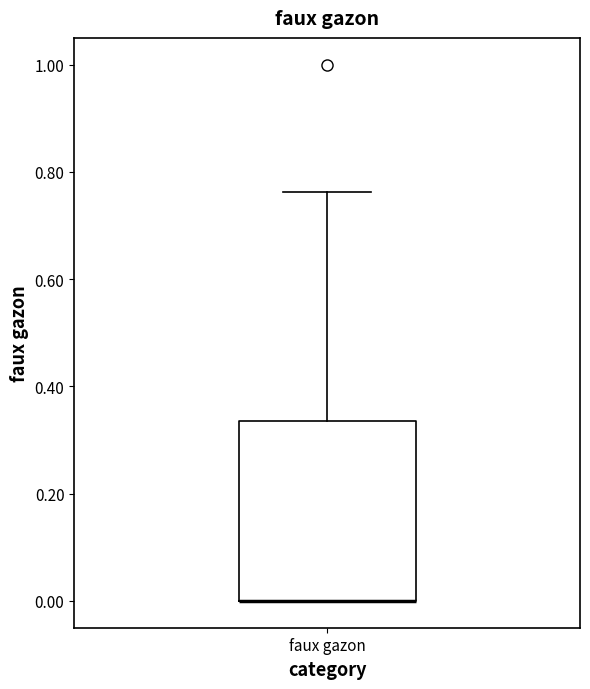

Transcribe this box plot: give where the median line is, the range the box spans, and where the two whiskers end, as read against the y-axis. The values are not printed on the chart, so give them approximately, as read against the axis.

median 0.00 (drawn on the box's lower edge), box 0.00 to 0.34, whiskers 0.00 to 0.76